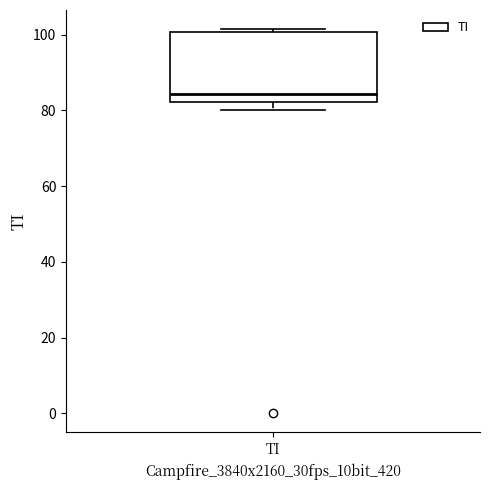

Transcribe this box plot: give where the median line is, the range the box spans, and where the two whiskers end, as read against the y-axis. The values are not printed on the chart, so give them approximately, as read against the axis.

median 84, box 82 to 100, whiskers 80 to 102